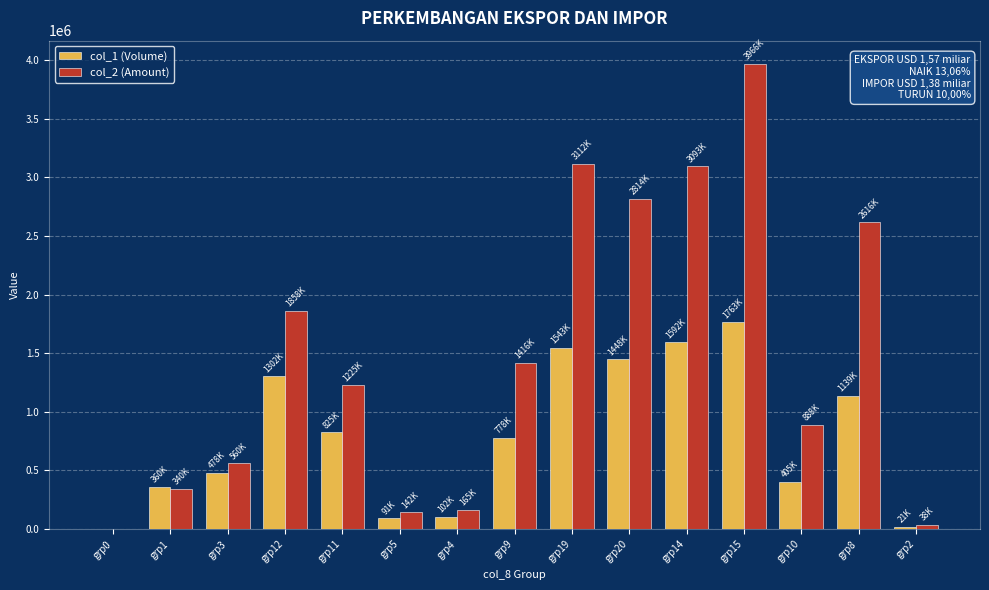

Which series has the largest total across all categories?

col_2 (Amount)